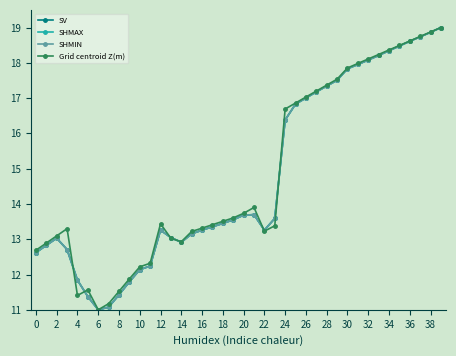

What are all the series names shown in the legend?

SV, SHMAX, SHMIN, Grid centroid Z(m)